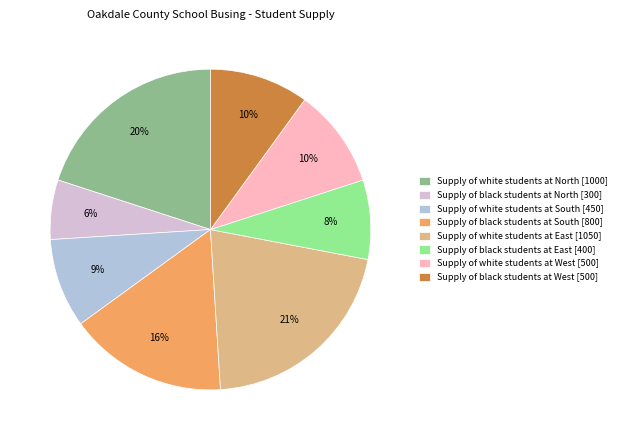

To the nearest percent, what is the average slice percentage?

12%